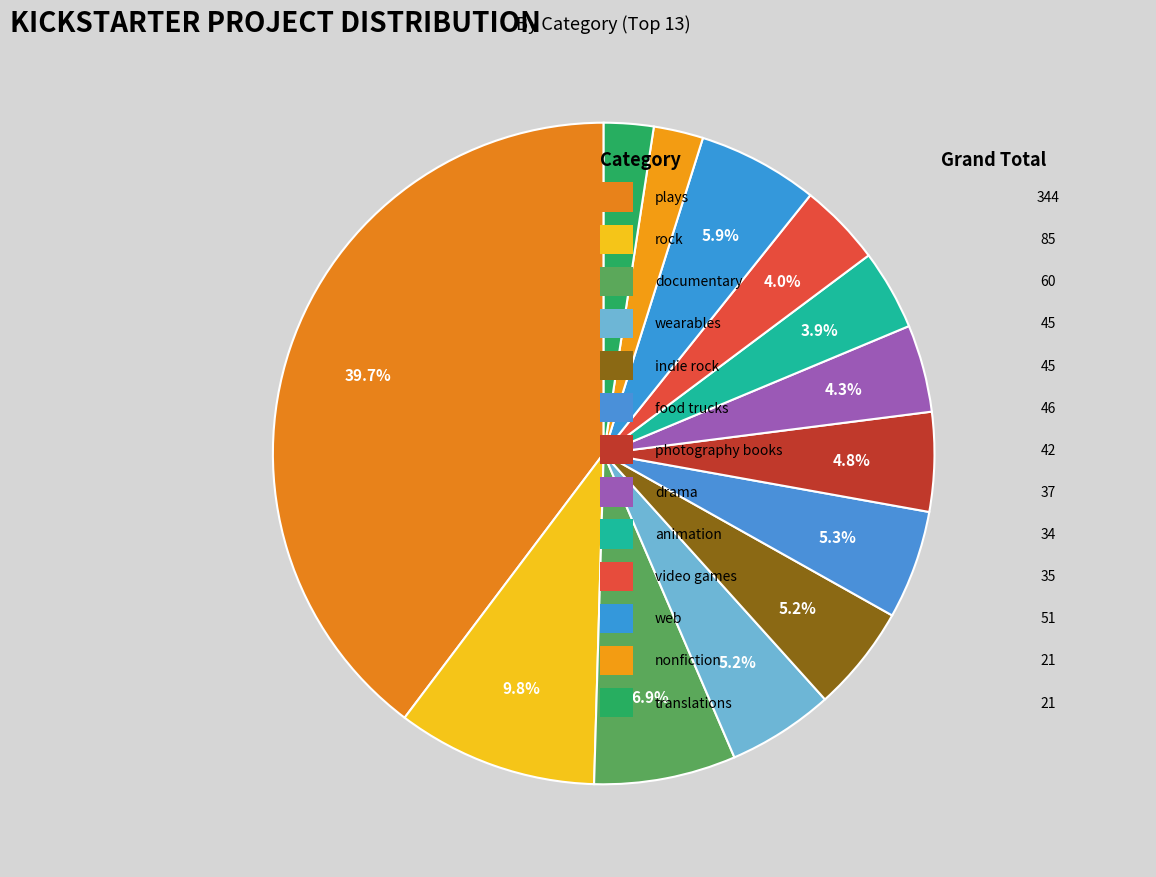

Count the number of slices in the pie.

13